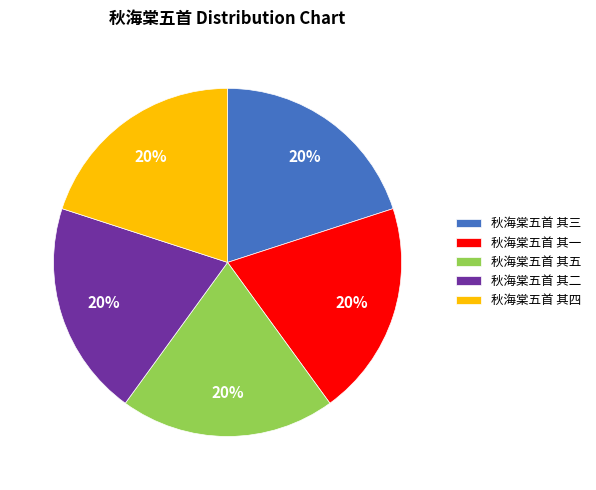

What percentage is the 秋海棠五首 其一 slice, to the nearest percent?

20%